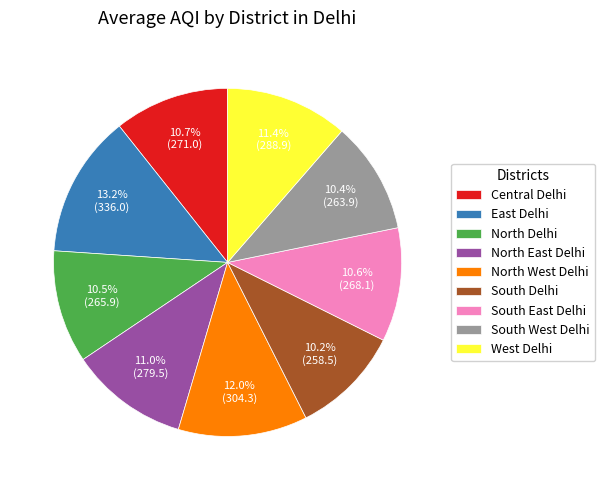

Is Central Delhi the majority of the pie?

No